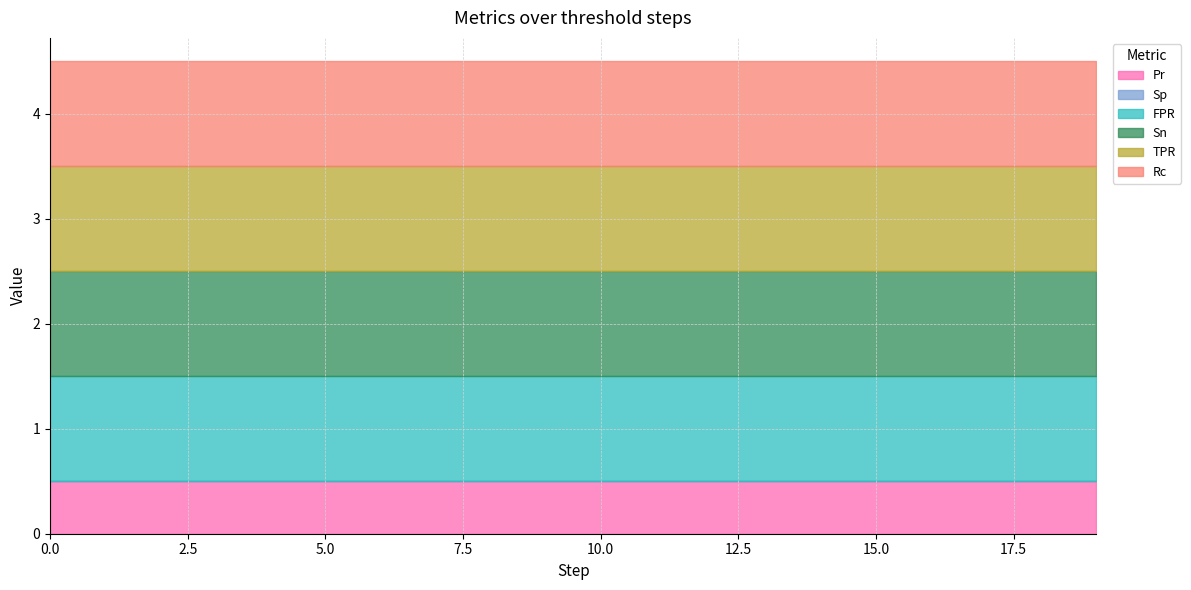

Which series has the largest range (max minus min)?

Pr